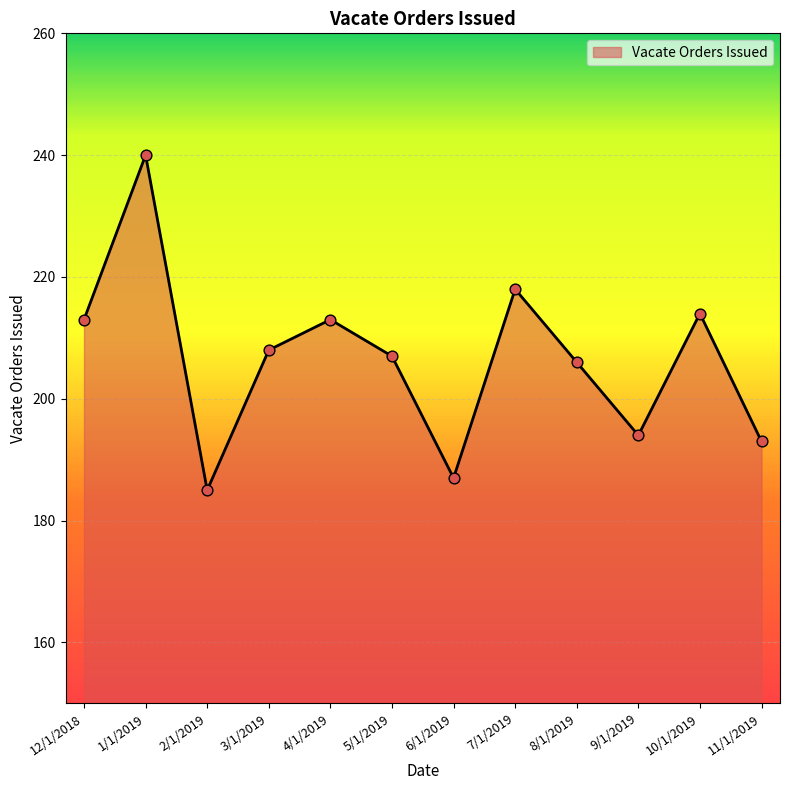

Approximately how many times larger is the value at 8/1/2019 compared to 7/1/2019?

0.9